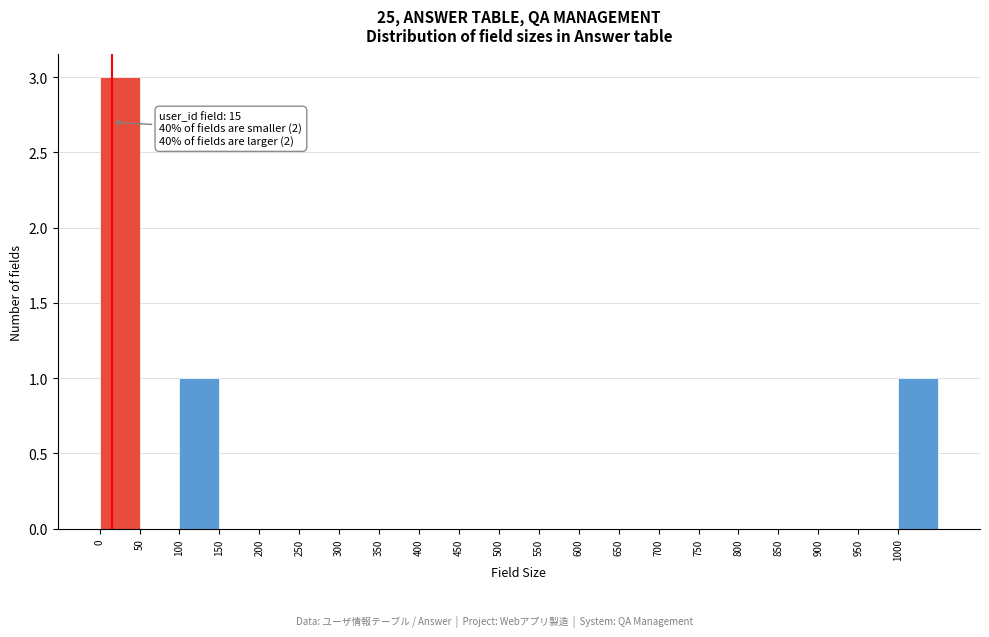

Which range on the x-axis has the tallest bar?

0 to 50